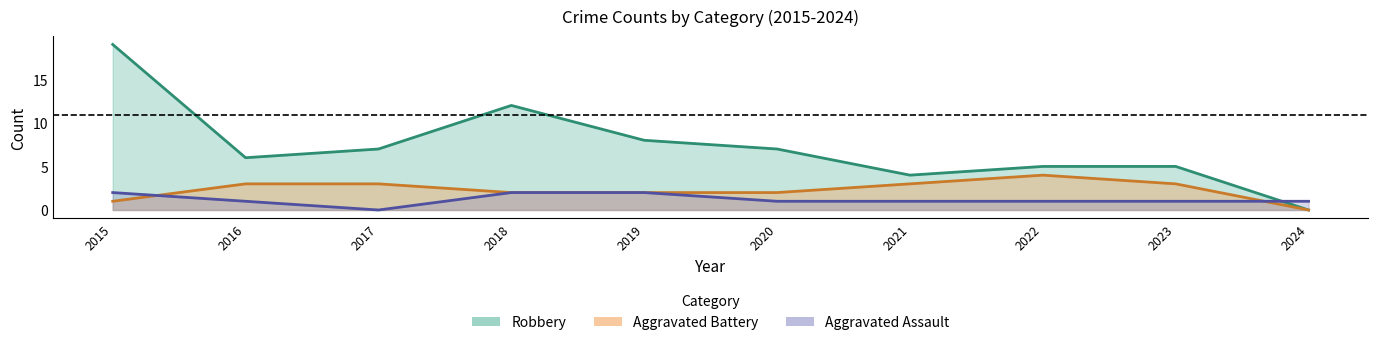

What is the spread (max minus min) of values at 2021?

3